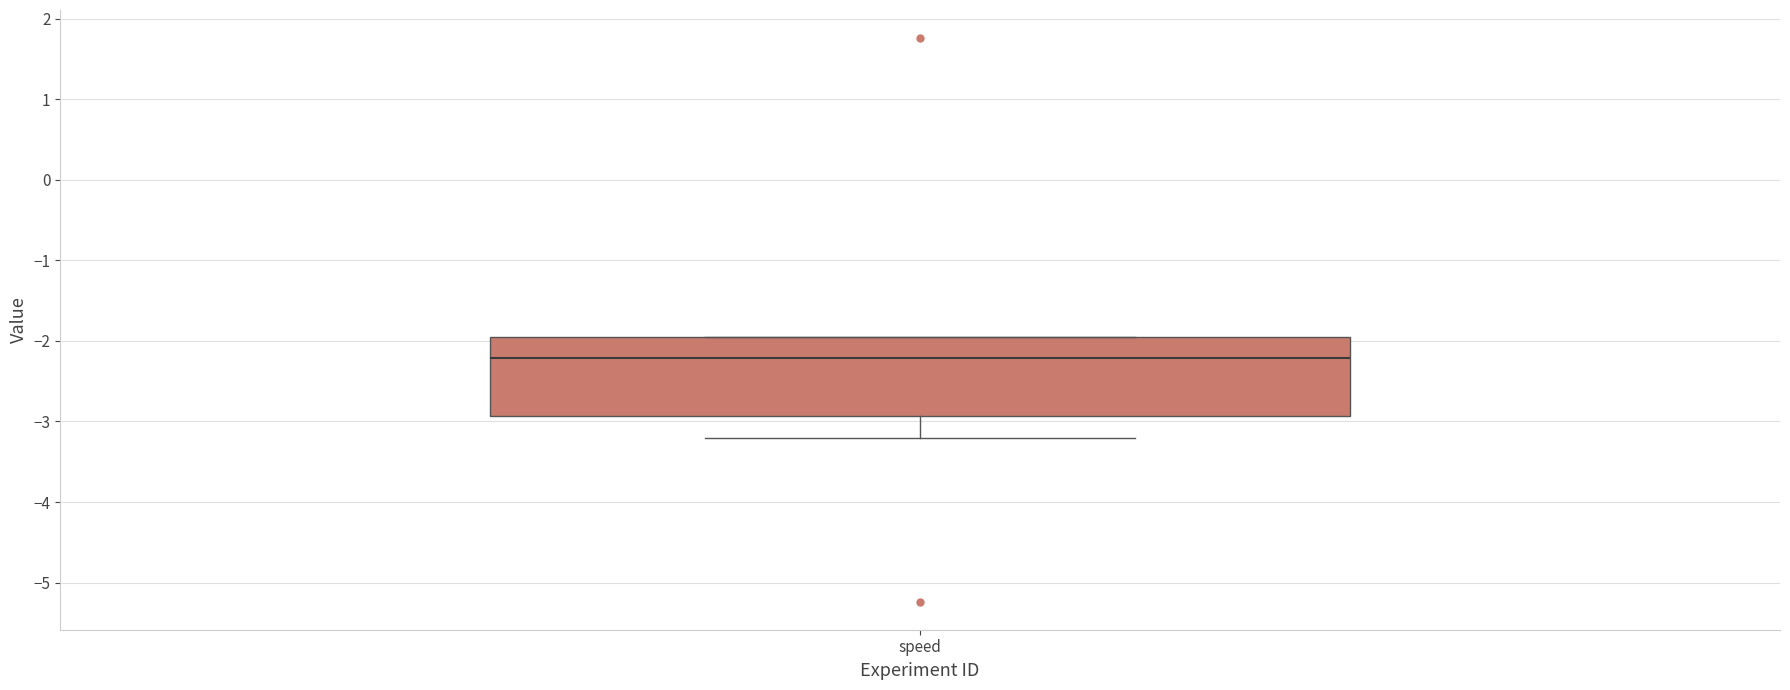

Read this box plot against the y-axis: the position of the median line, the range covered by the box, and the ends of both whiskers. The values are not printed on the chart, so give them approximately, as read against the axis.

median -2.2, box -2.9 to -1.9, whiskers -3.2 to -1.9